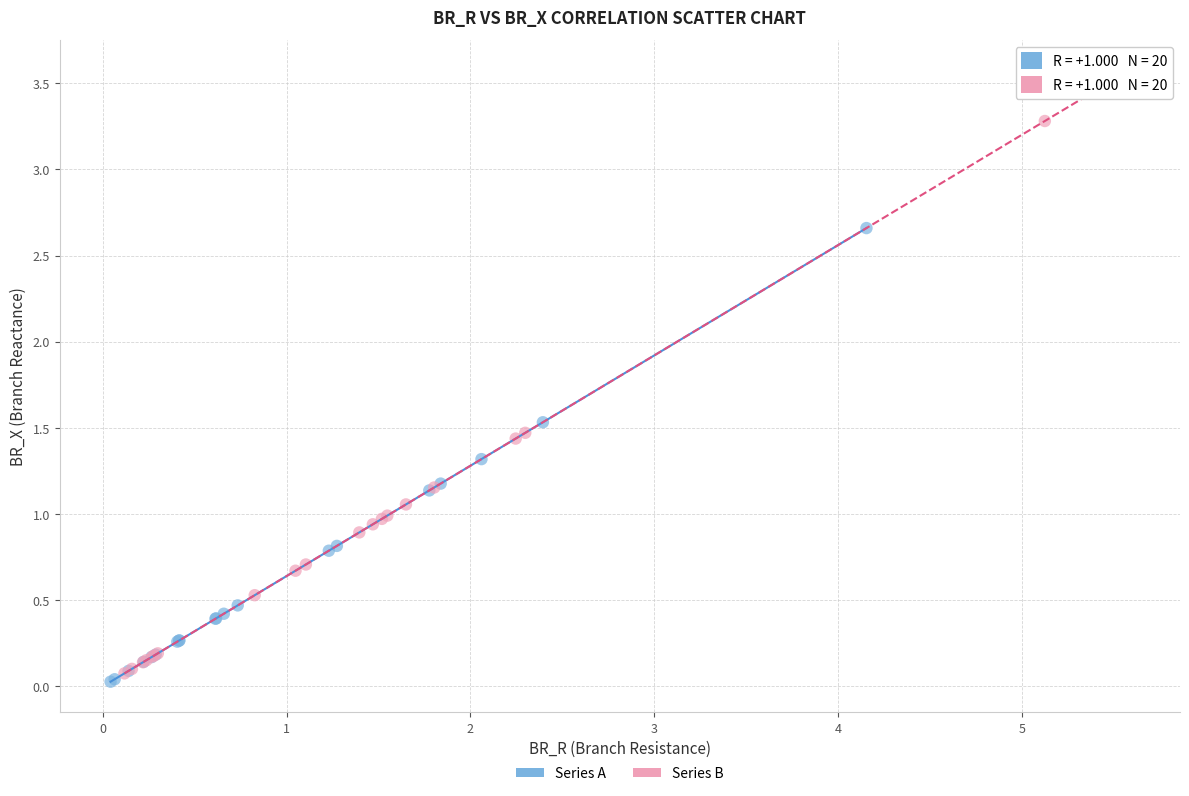

Which series contains the highest Y value?

Series B